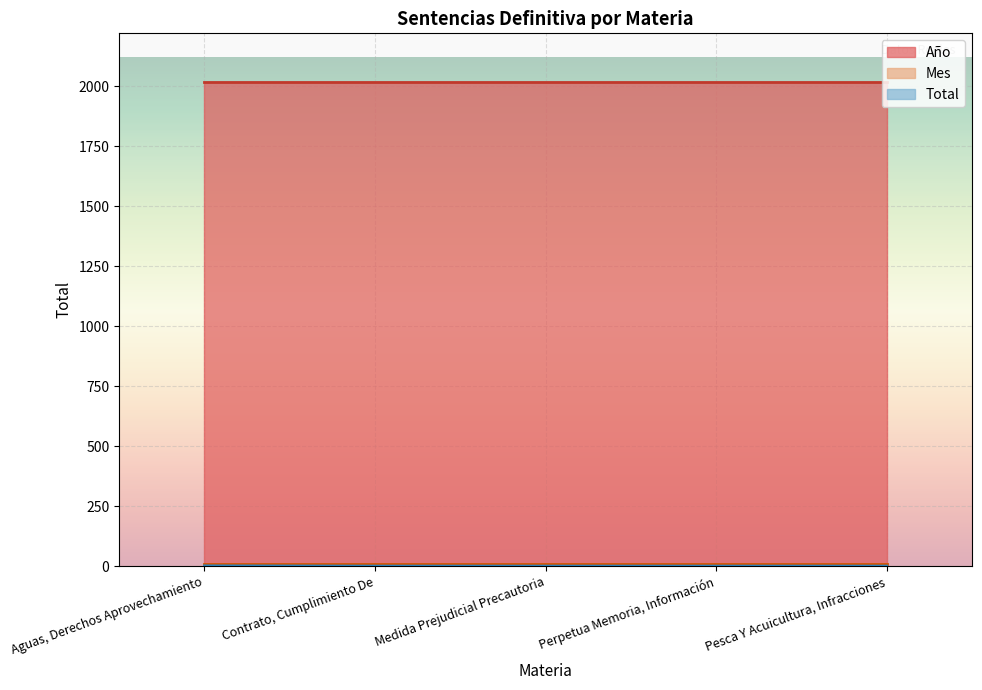

What is the total value across all series at Medida Prejudicial Precautoria?

2031